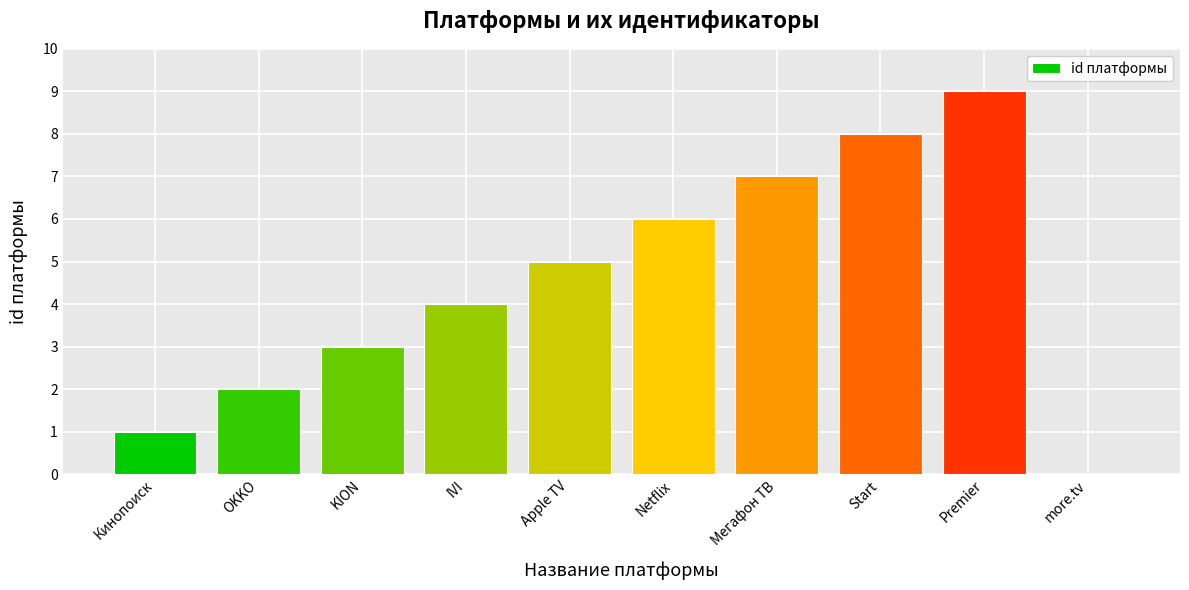

Reading right to left, transcribe all the data shown in this chart.

0	9	8	7	6	5	4	3	2	1